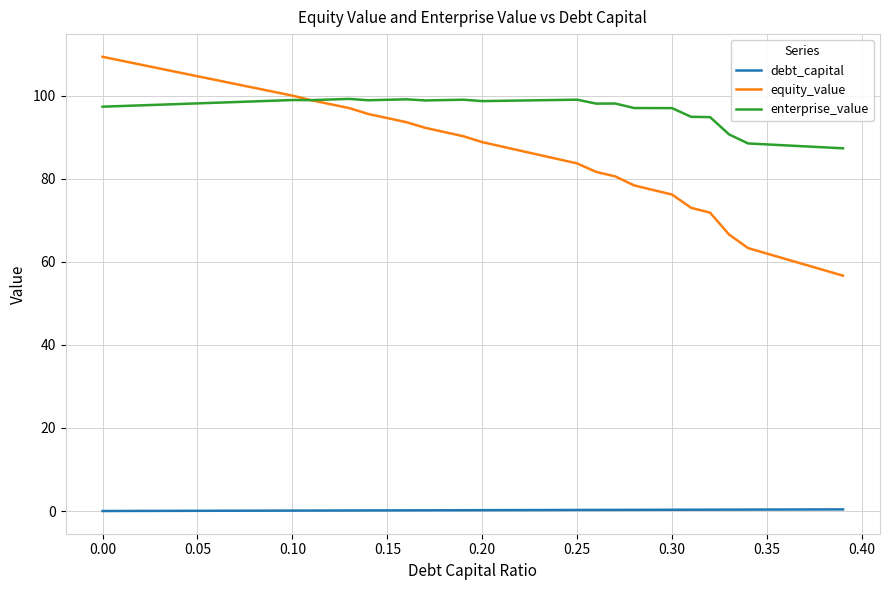

How many values in the equity_value series exceed 90?

20